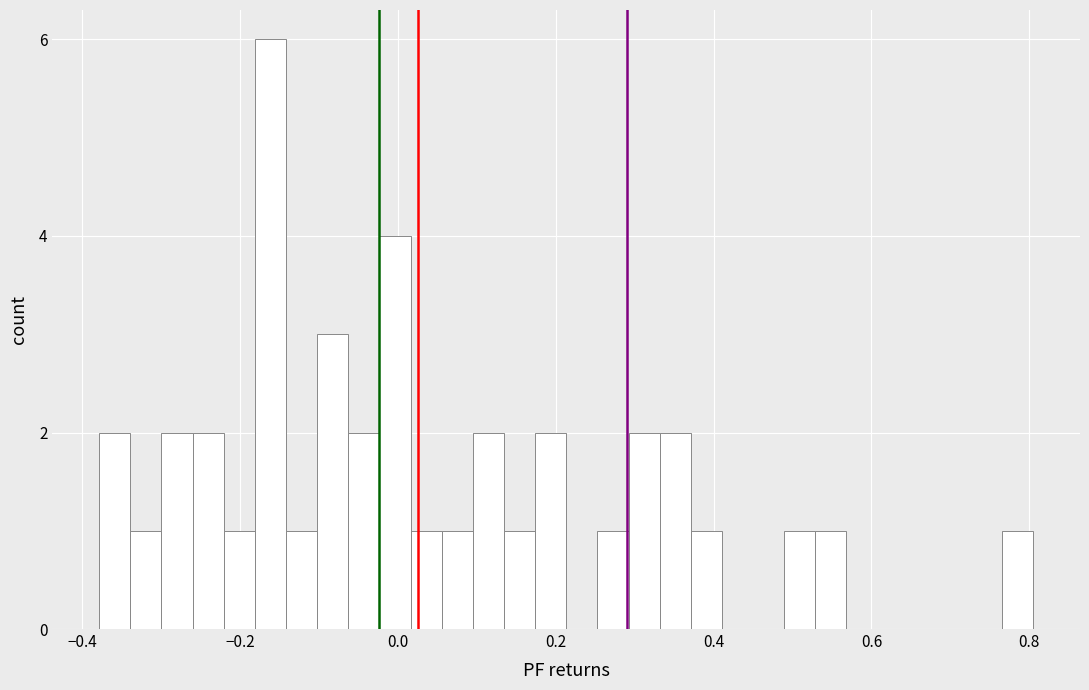

Read against the x-axis, roughly where is the centre of the tallest bar?

-0.16